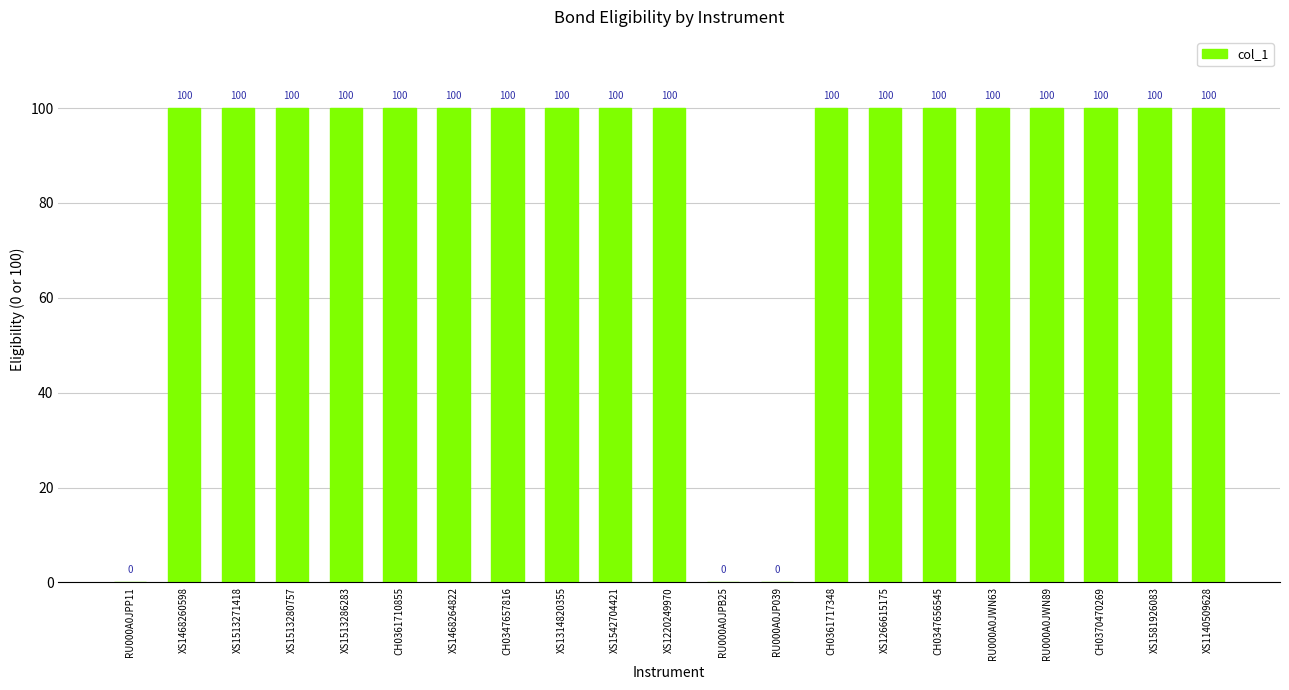

What is the maximum value shown in the chart?

100